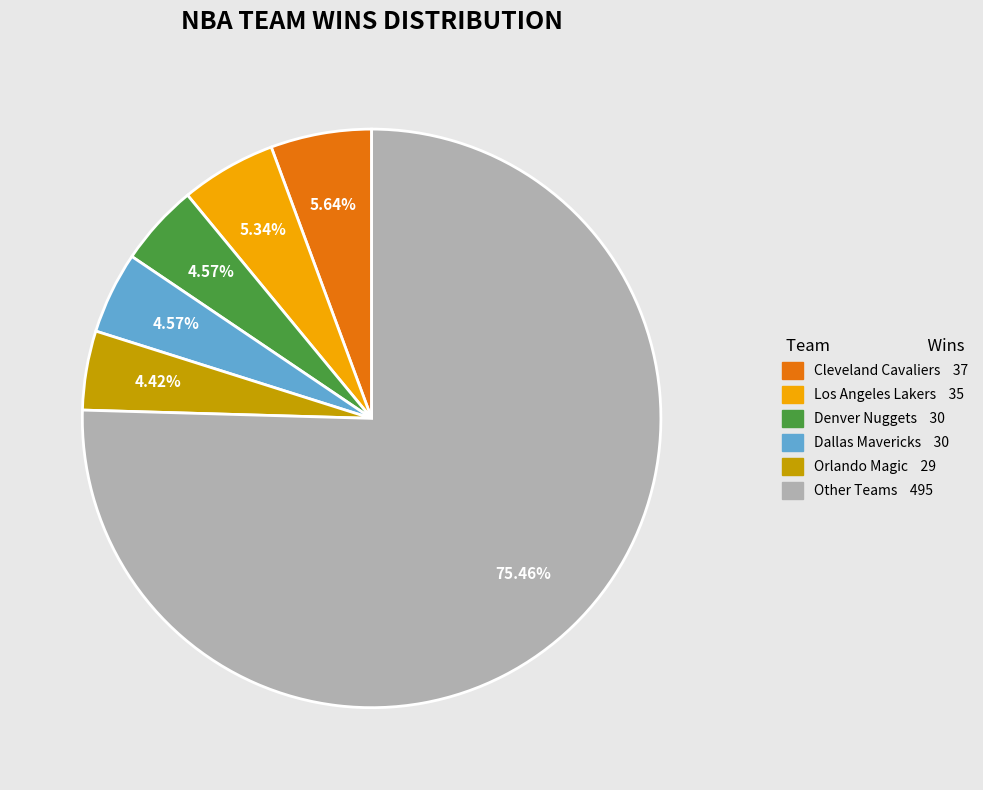

Is there a majority slice in this chart?

Yes